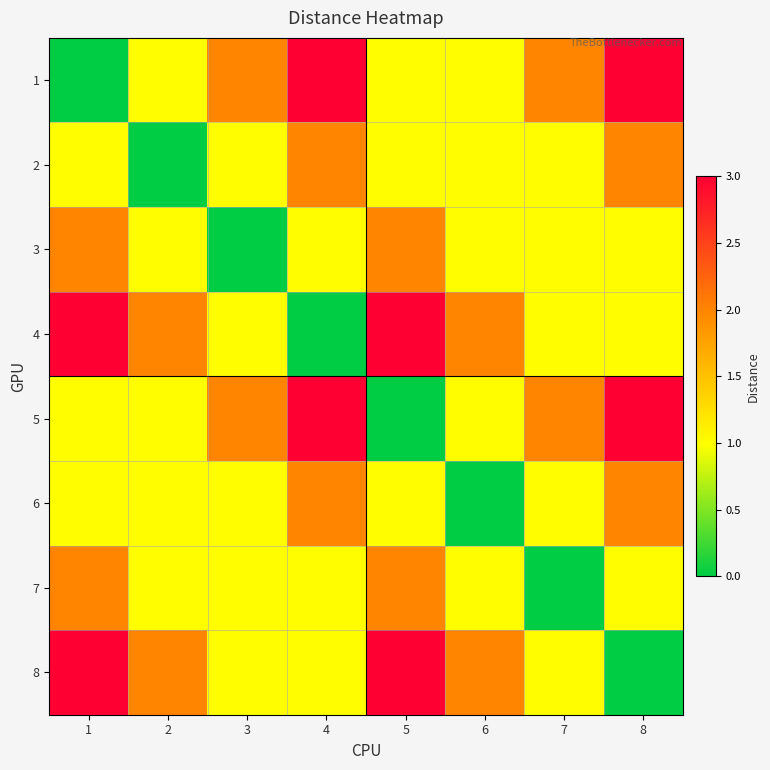

How many data points in 3 are above 1?

2